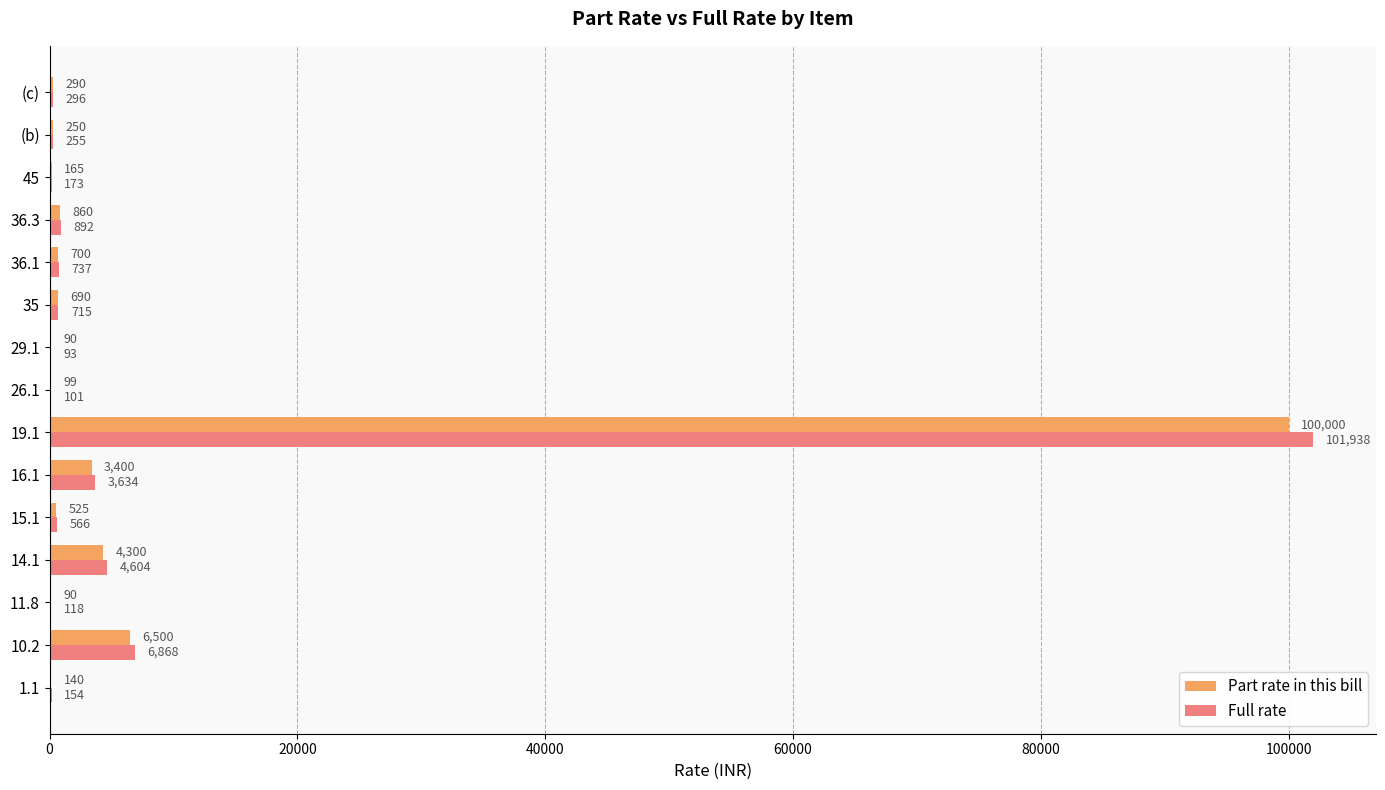

Which series has the largest range (max minus min)?

Full rate